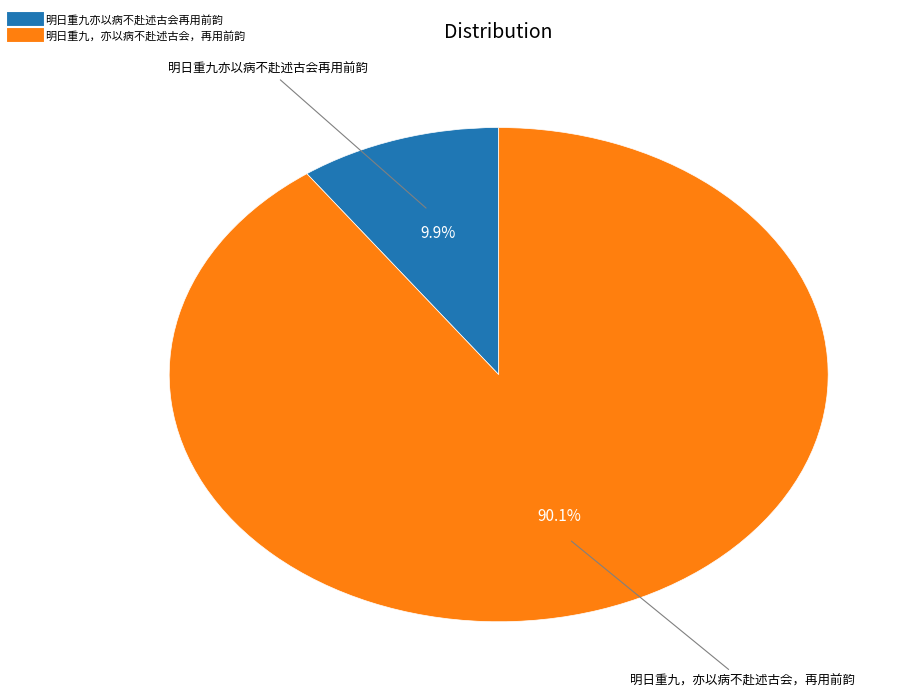

How much of the chart is everything except 明日重九，亦以病不赴述古会，再用前韵?

9.9%